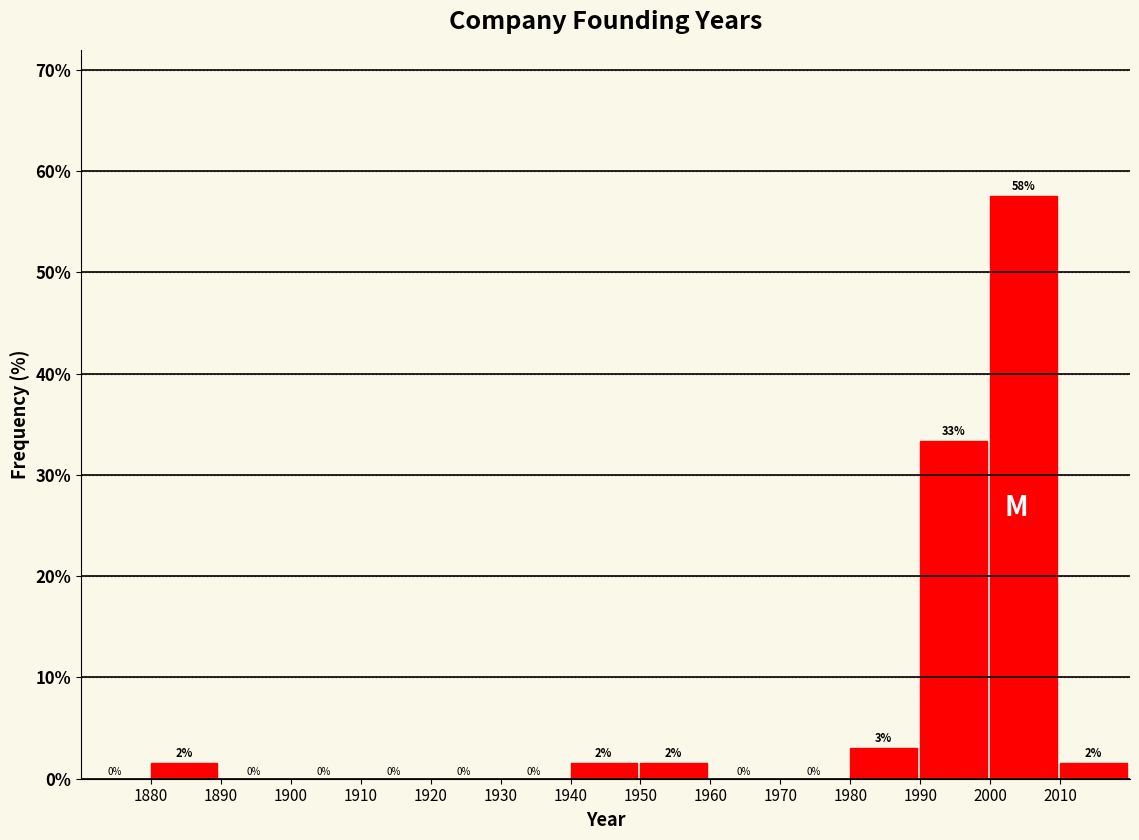

Over which range of the x-axis is the bar tallest?

2000 to 2010